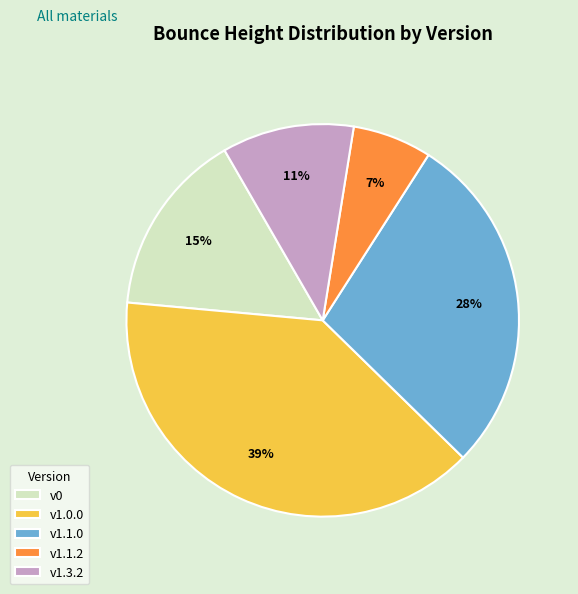

How many segments does this pie chart have?

5